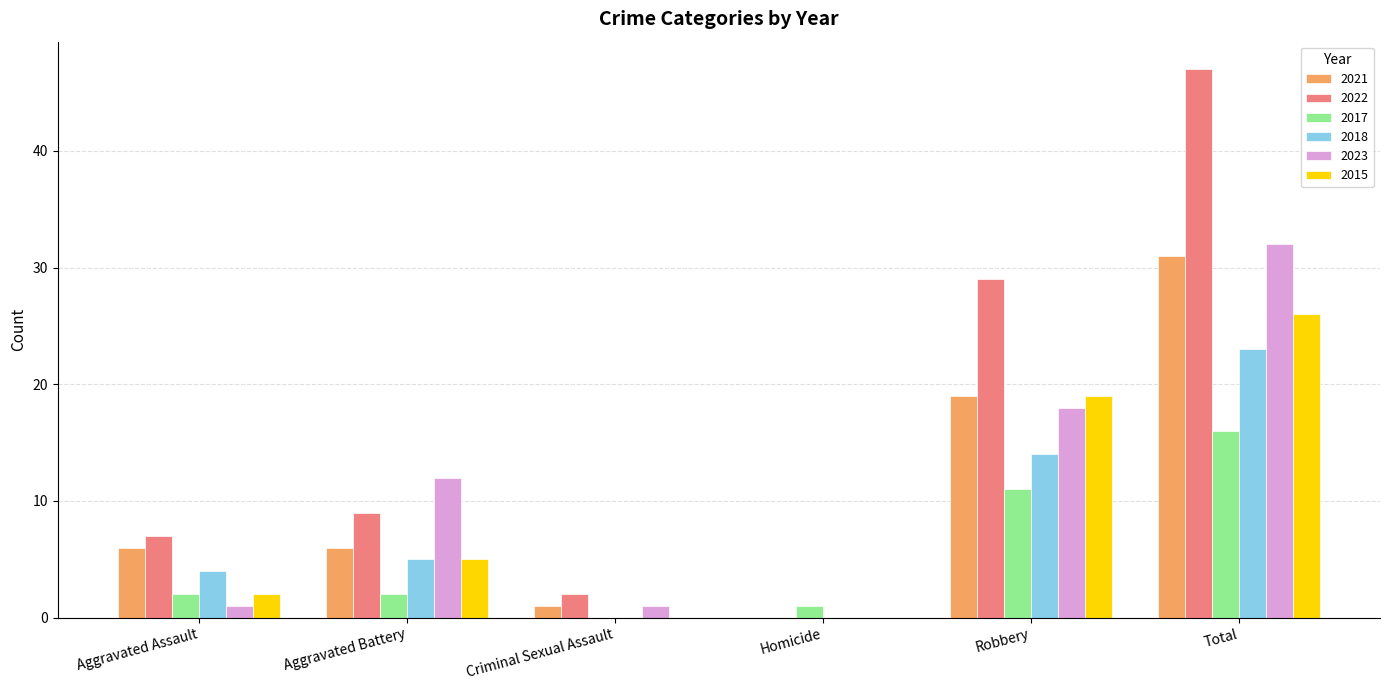

The 2017 series shows 2 at Aggravated Assault. True or false?

True